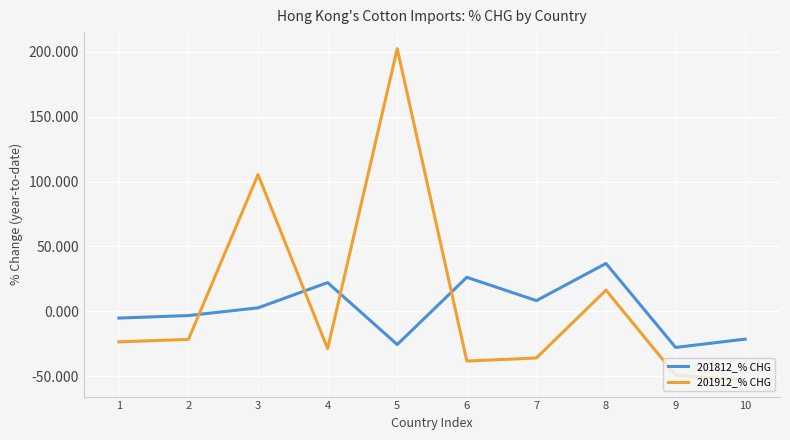

True or false: 201812_% CHG has a value of -3.3 at 2.

True